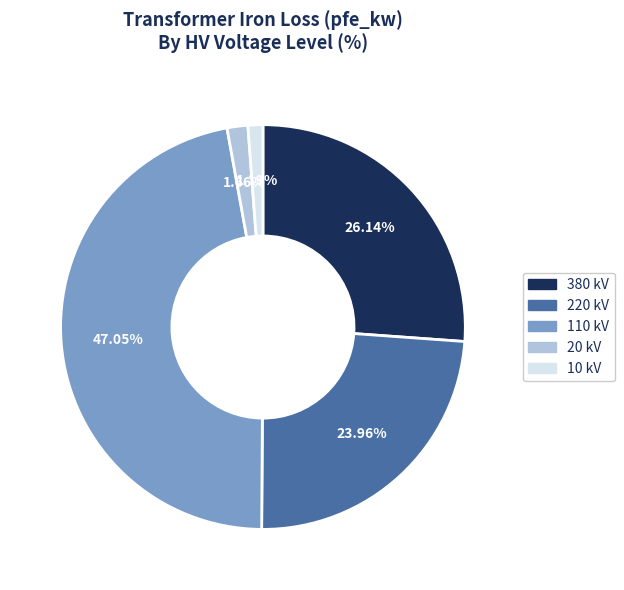

What is the total percentage of 10 and 20?

2.8%